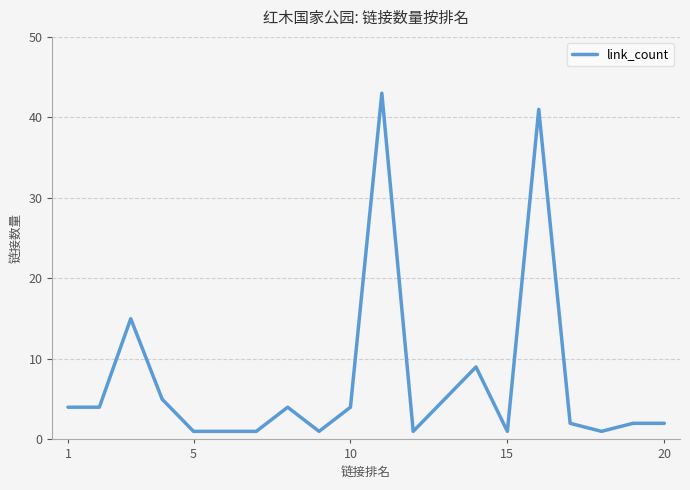

What is the greatest value displayed?

43